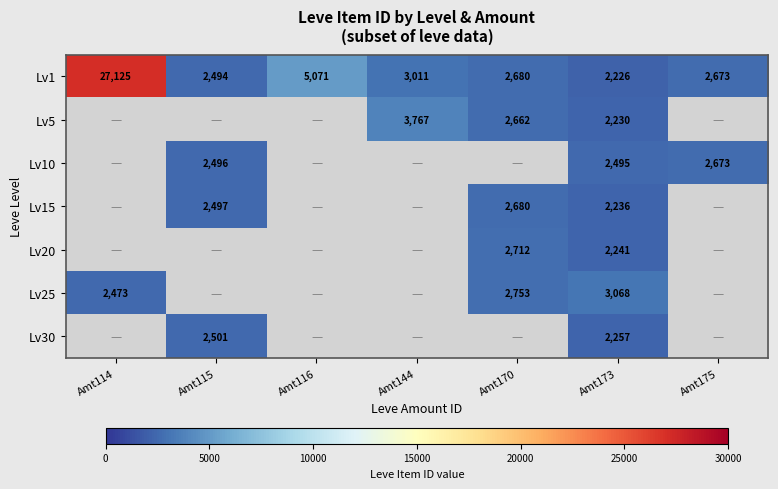

What is the sum of the Lv30 values at Amt175 and Amt115?

2501